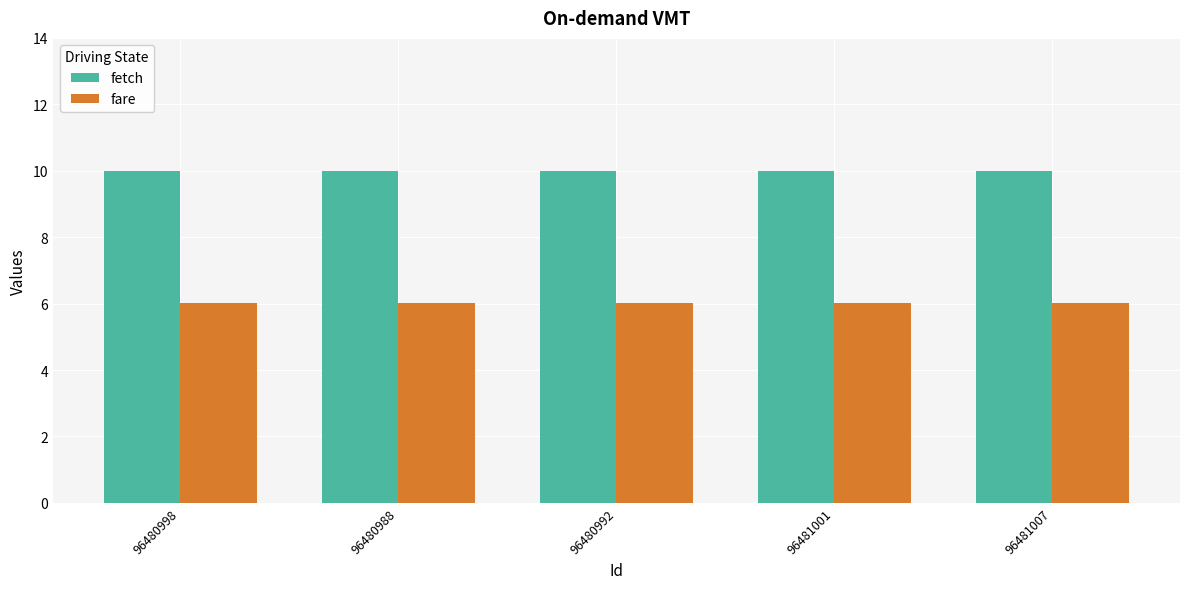

What is the spread (max minus min) of values at 96481001?

4.0